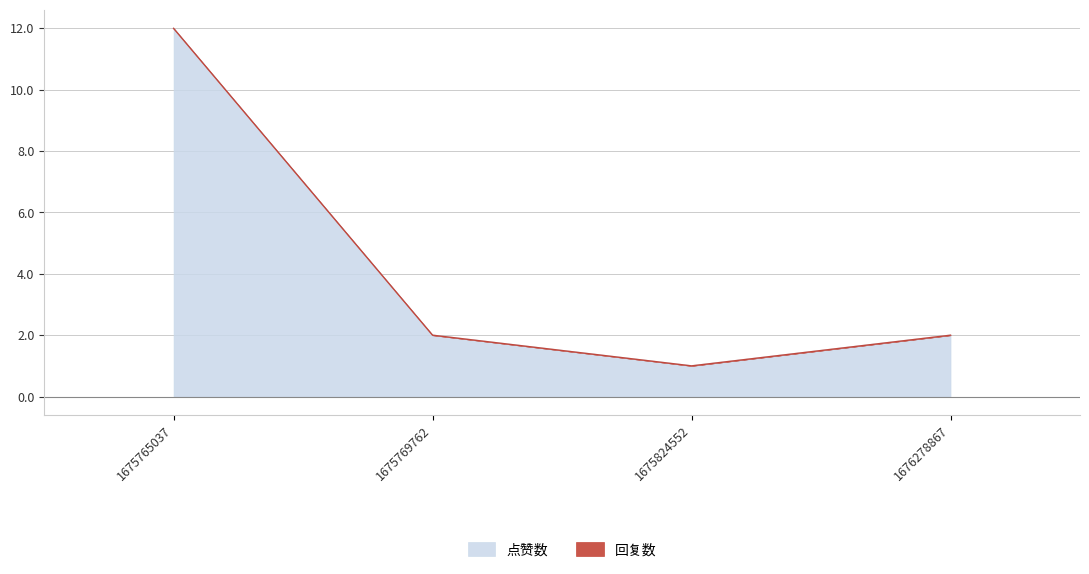

Which label corresponds to the smallest value in the chart?

1675824552